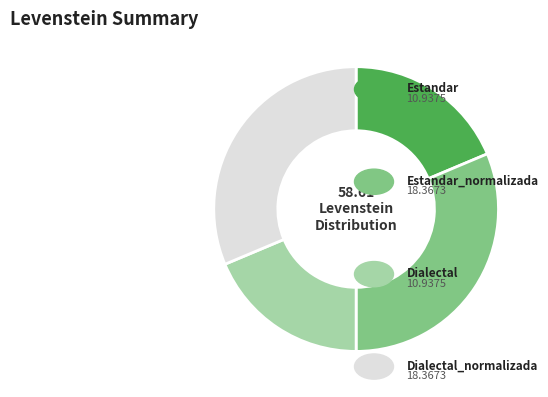

Is there any slice that represents more than half of the pie?

No